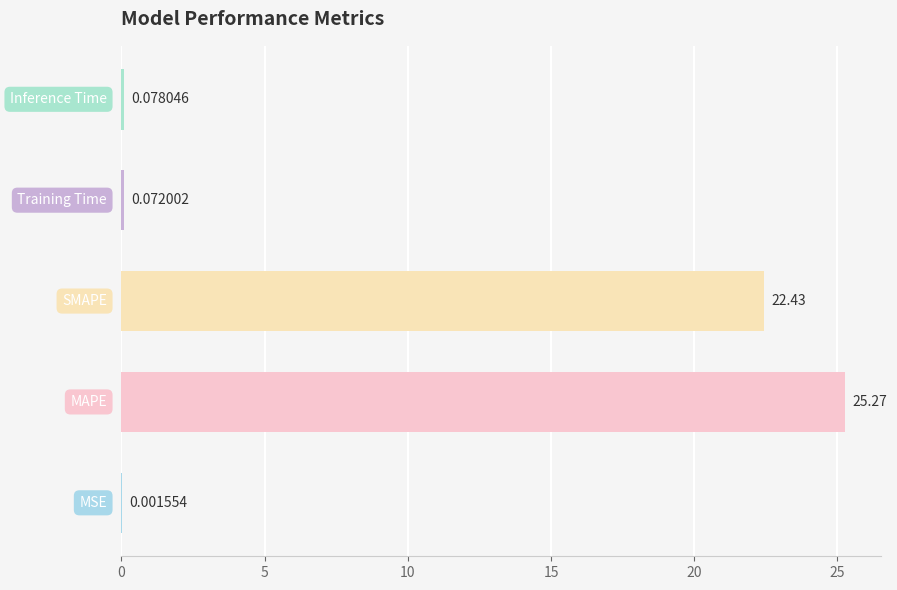

What is the sum of all values?

47.8